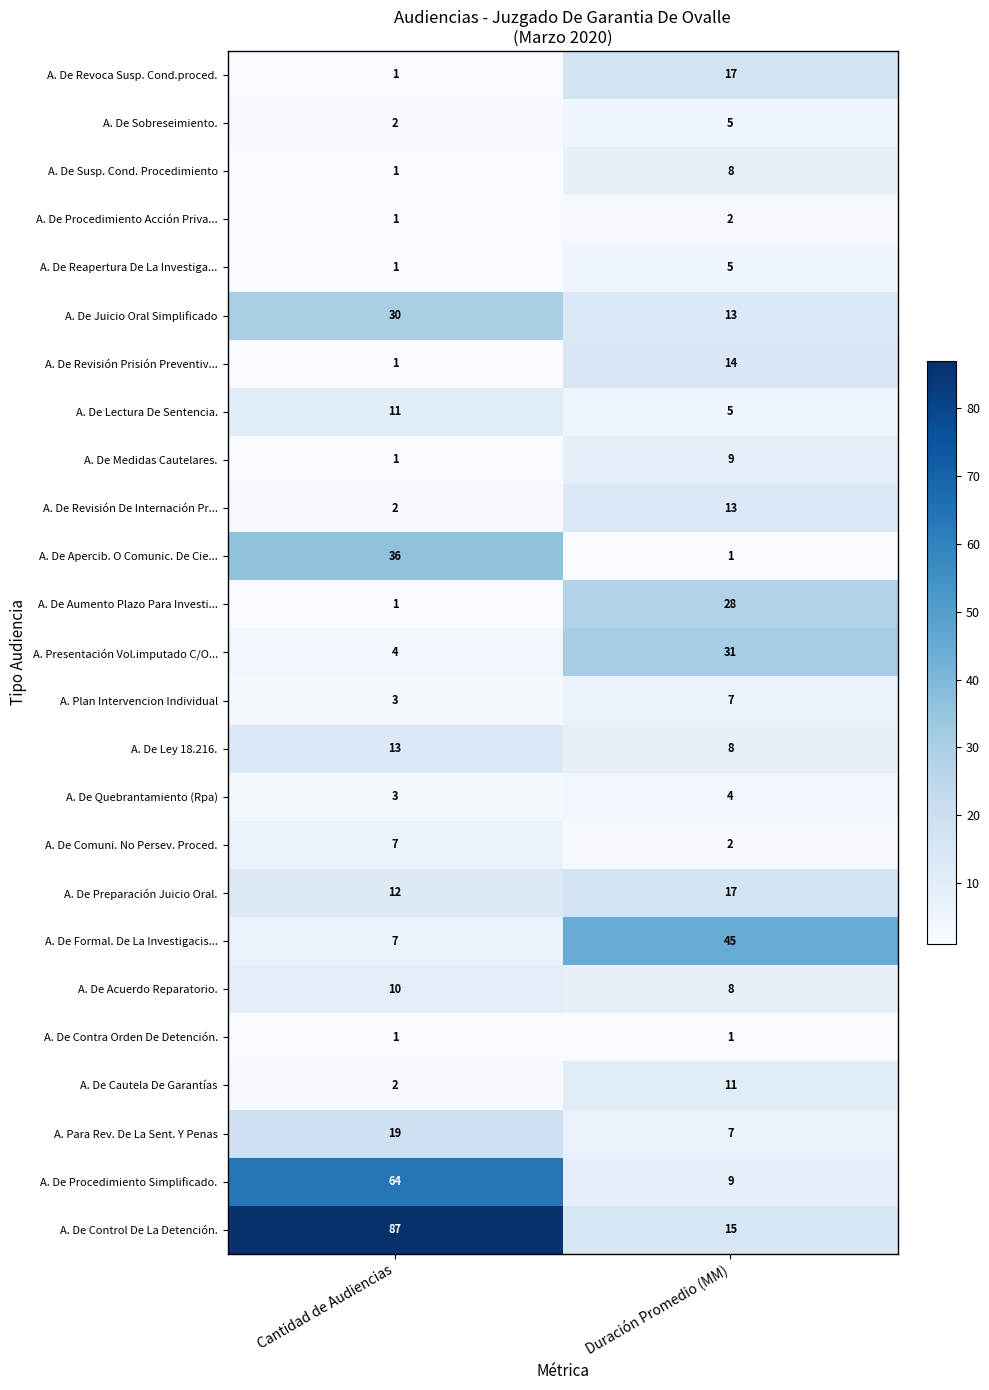

What is the difference between the A. Plan Intervencion Individual values at Duración Promedio (MM) and Cantidad de Audiencias?

4